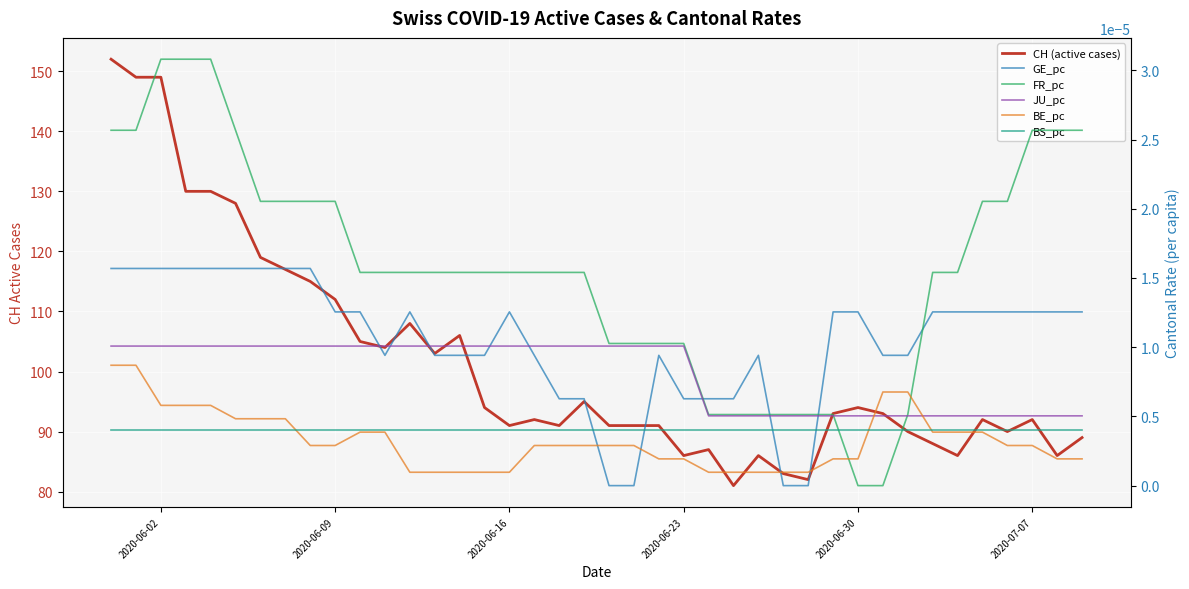

True or false: JU_pc and CH (active cases) cross at least once.

False